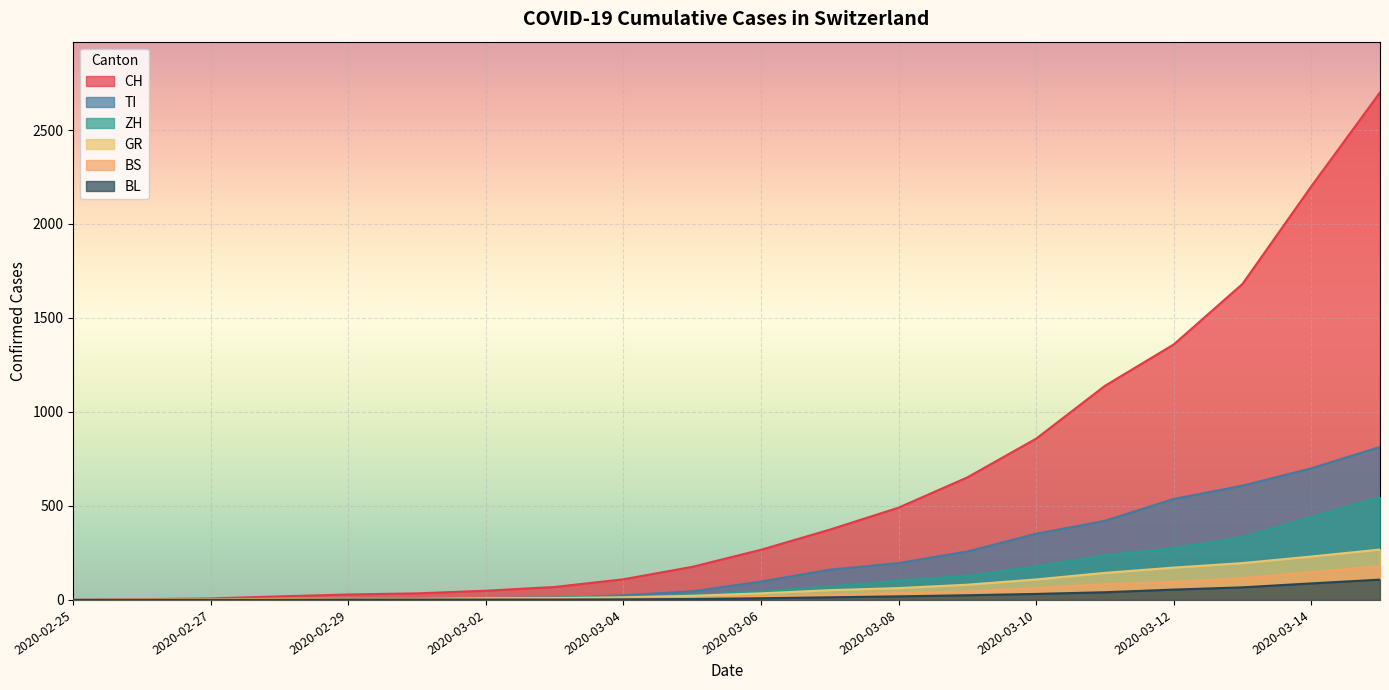

Which series has the largest total across all categories?

CH